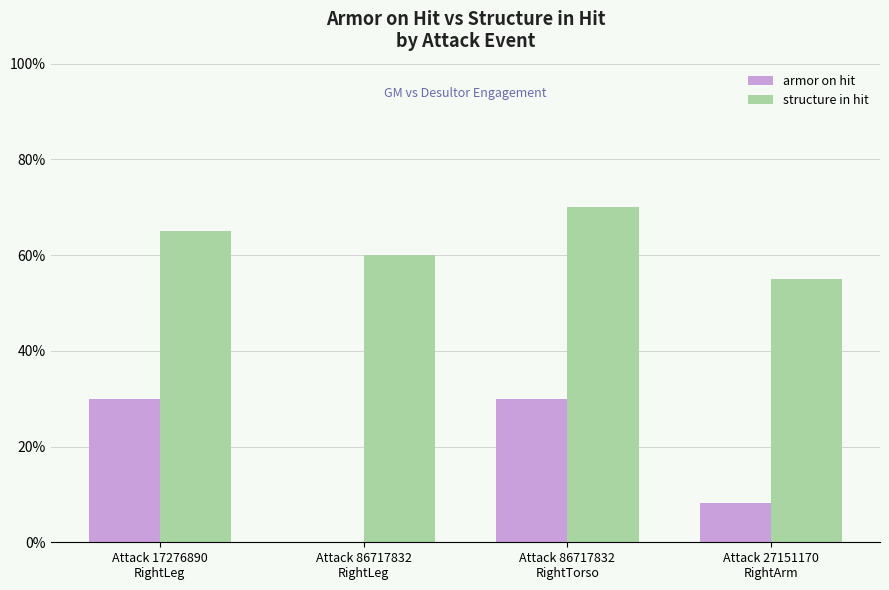

What is the highest value of the armor on hit series?

30.0